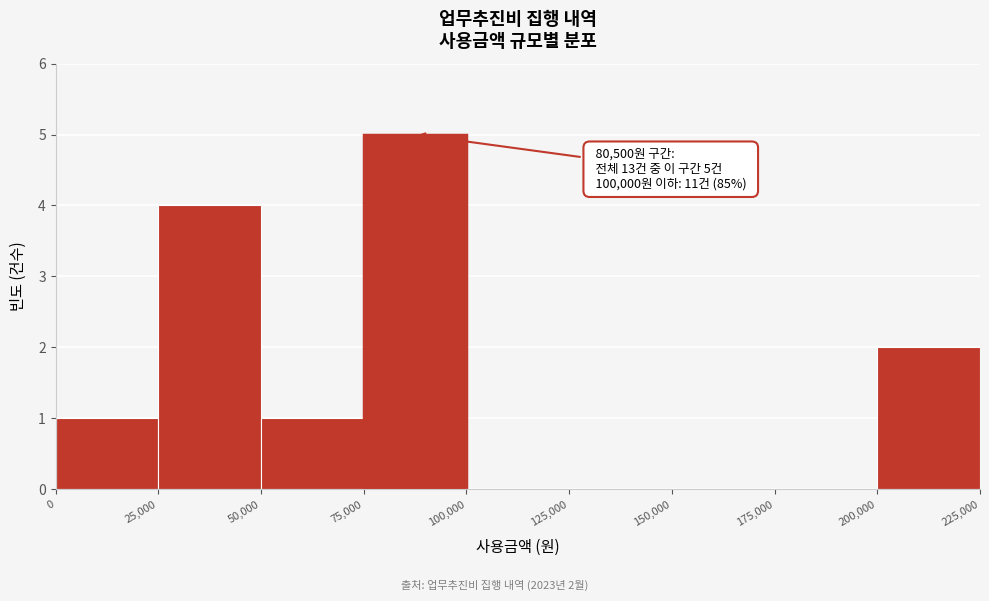

Which range on the x-axis has the tallest bar?

75,000 to 100,000